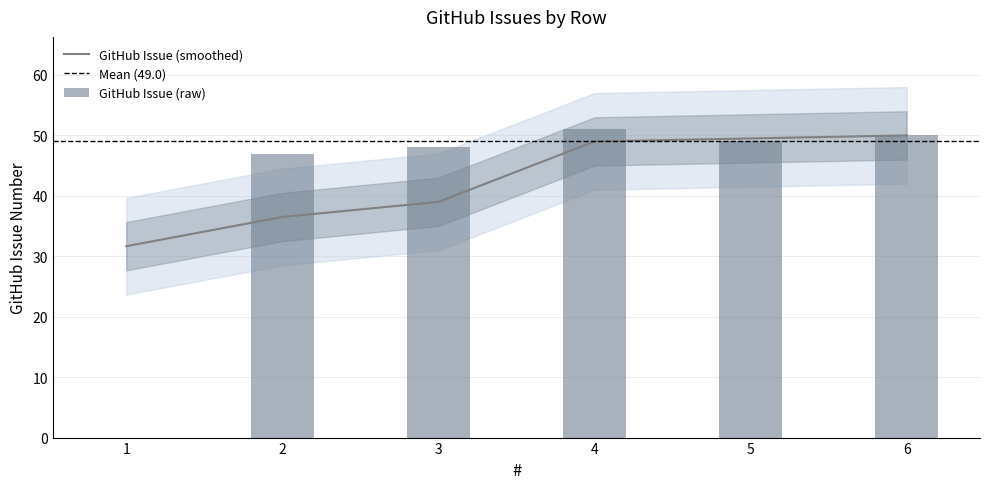

What is the change in value from 2 to 3?

+1